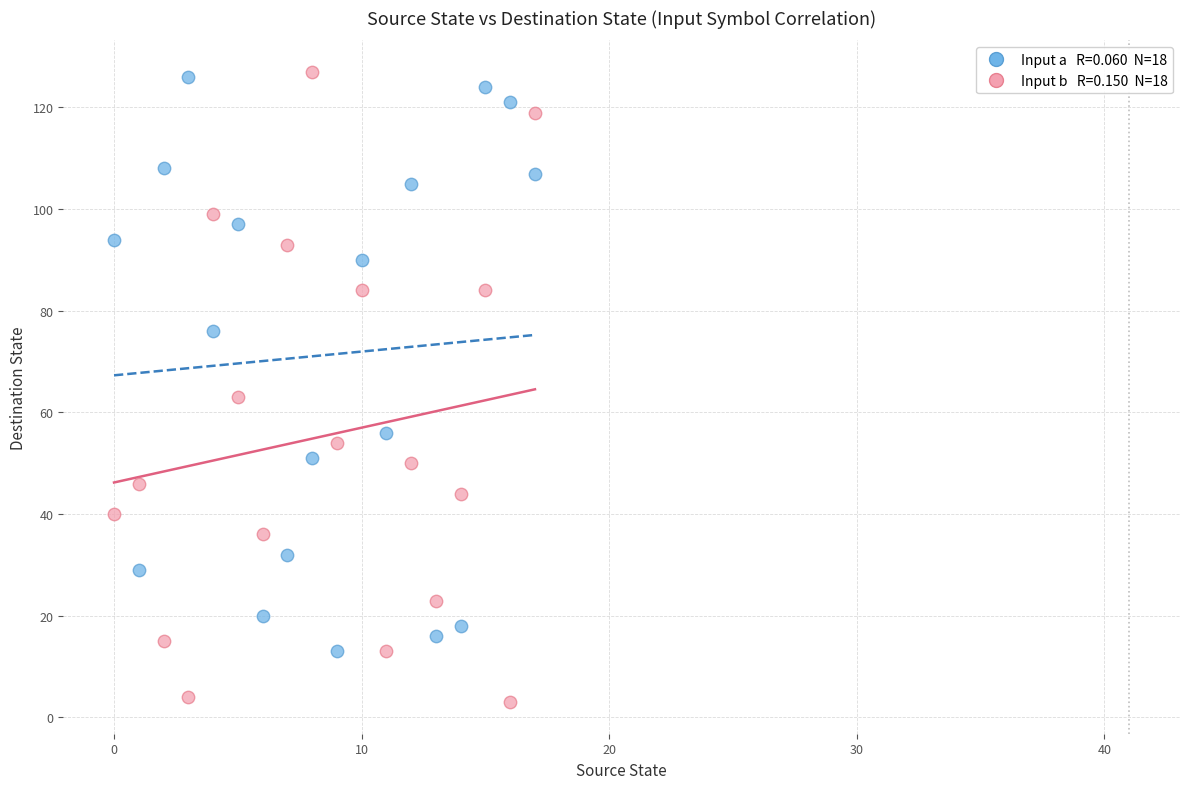

Across all data points, what is the range of Y values (max minus min)?

124